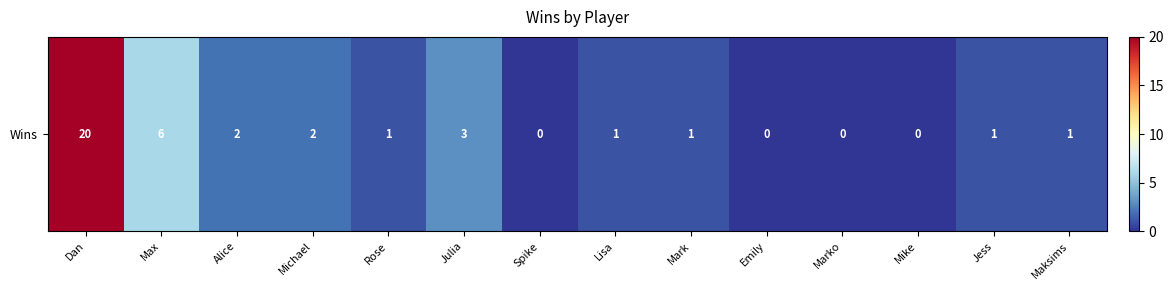

Reading right to left, list all the values displayed in this chart.

Maksims=1	Jess=1	Mike=0	Marko=0	Emily=0	Mark=1	Lisa=1	Spike=0	Julia=3	Rose=1	Michael=2	Alice=2	Max=6	Dan=20